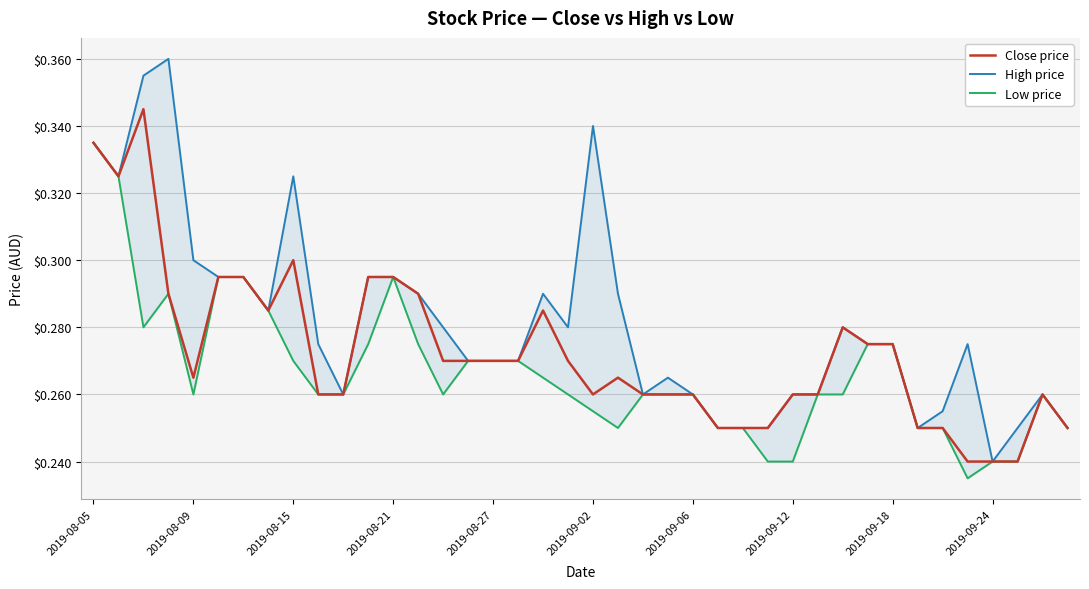

At which category is the sum across all series the highest?

2019-08-05